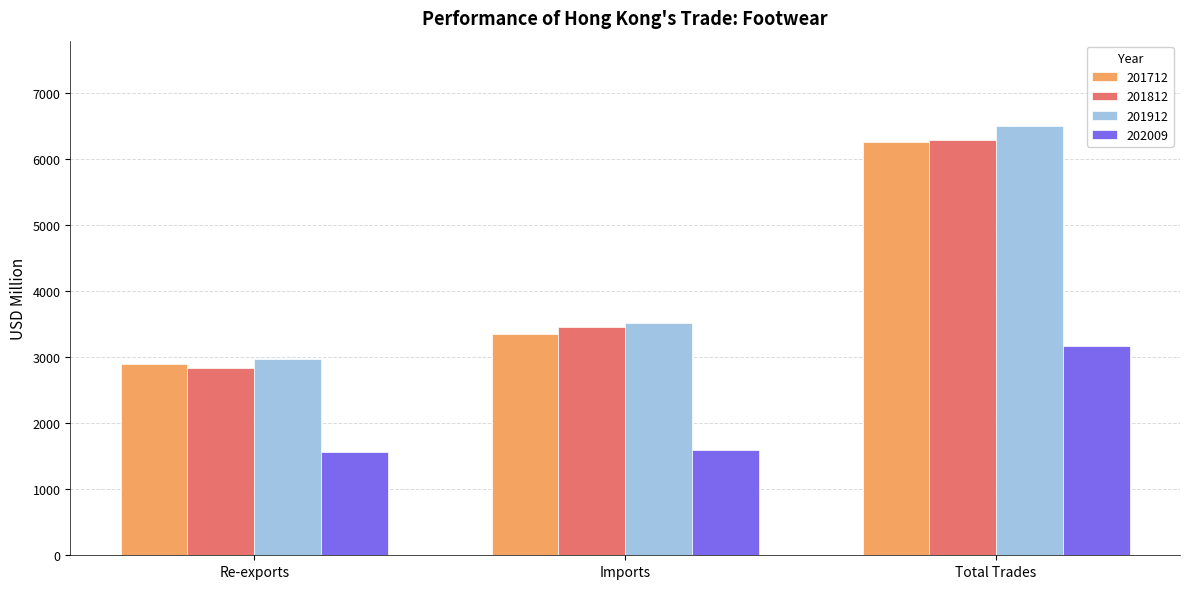

What is the spread (max minus min) of values at Imports?

1913.6